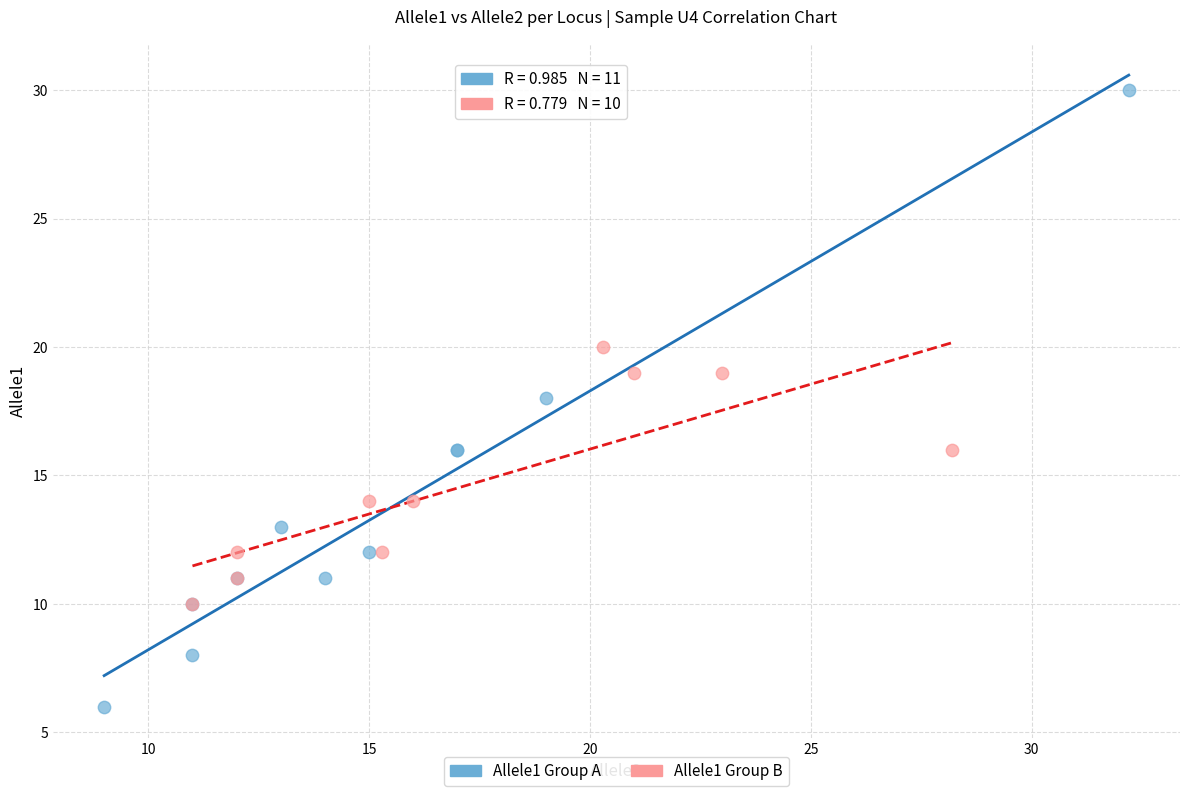

Which series reaches the maximum Y coordinate?

Allele1 Group A